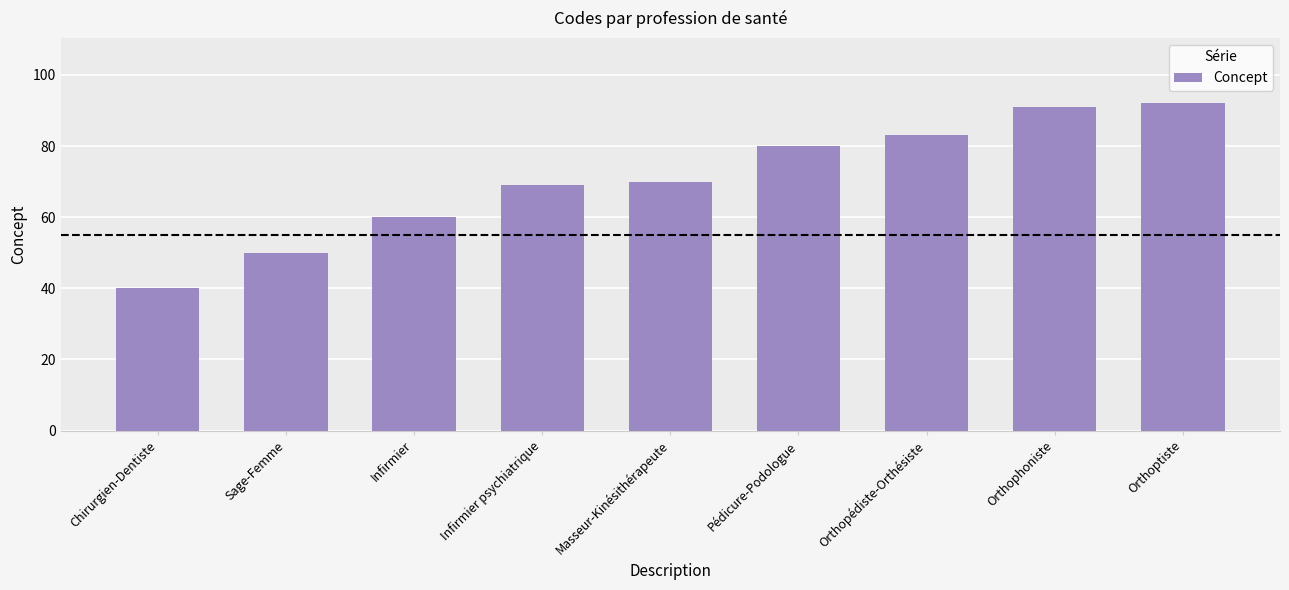

At which label is the value closest to 66?

Infirmier psychiatrique